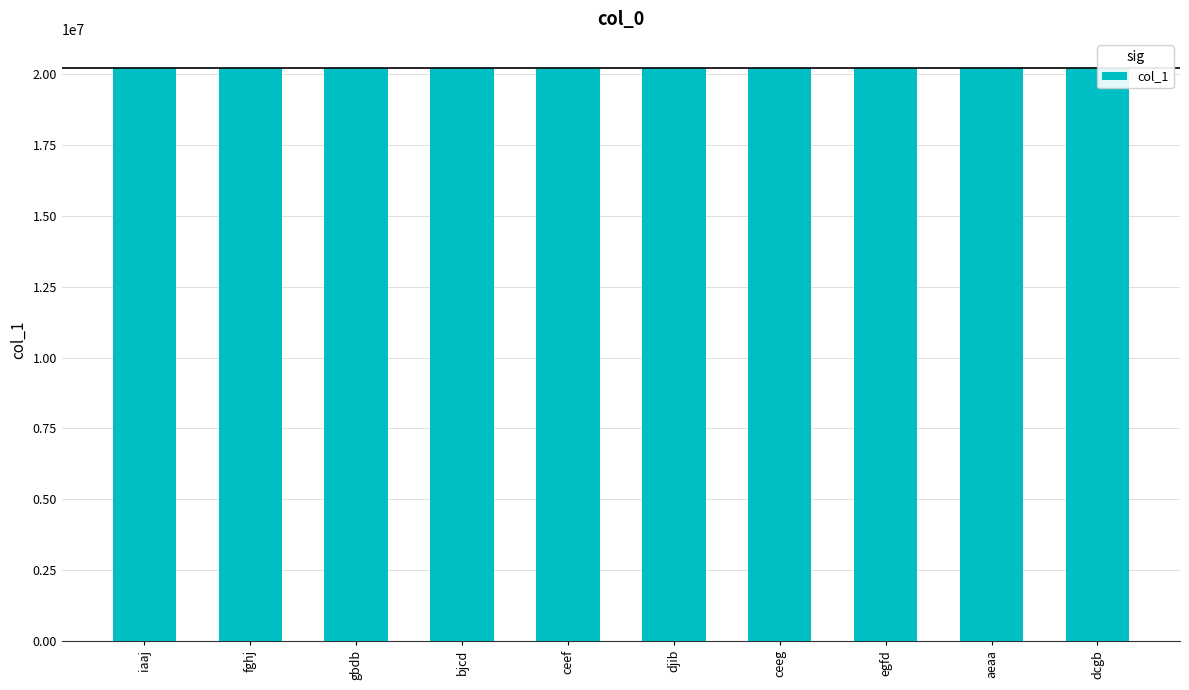

What is the label of the 4th bar from the right?

ceeg